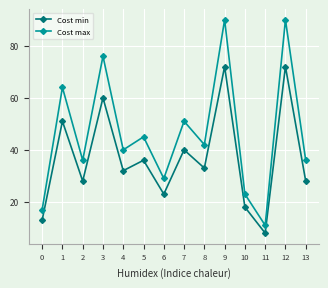

List the series in order of their overall mean, highest first.

Cost max, Cost min